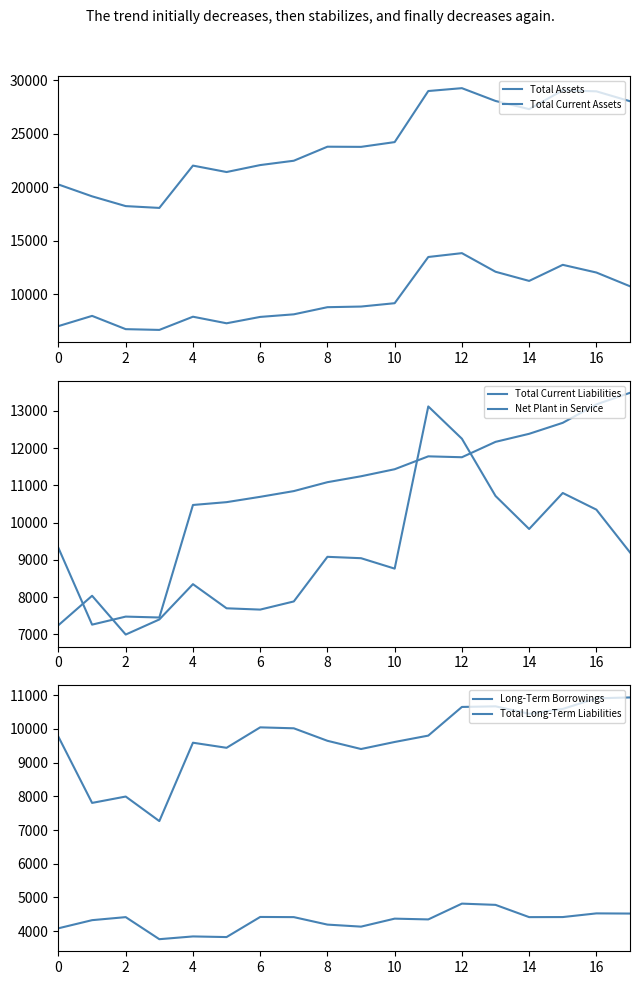

How many categories are shown in the chart?

18